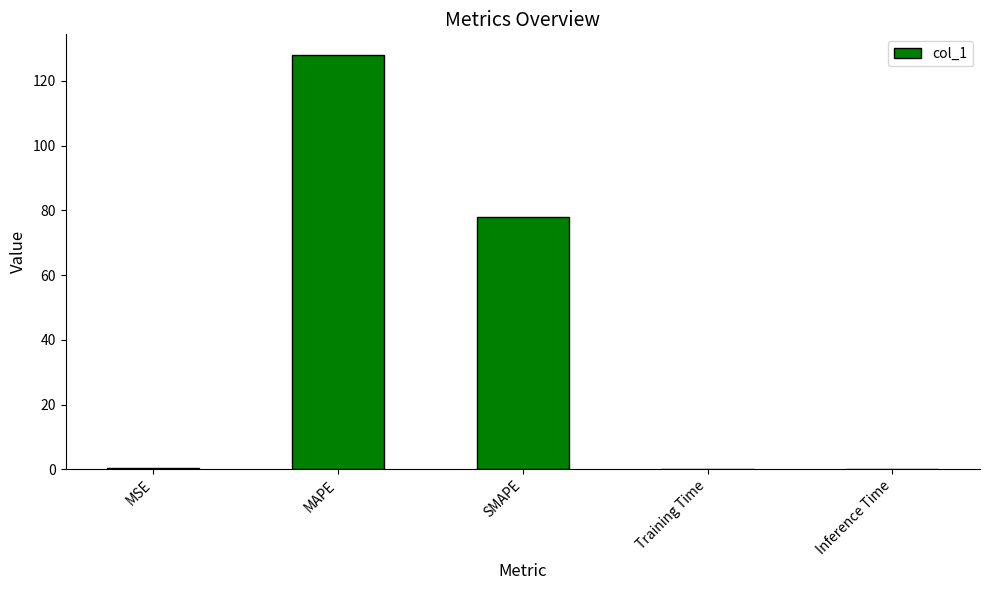

Which label corresponds to the largest value in the chart?

MAPE